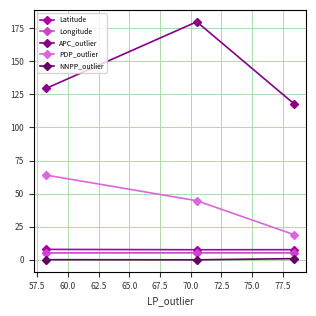

How many distinct data groups are displayed?

5